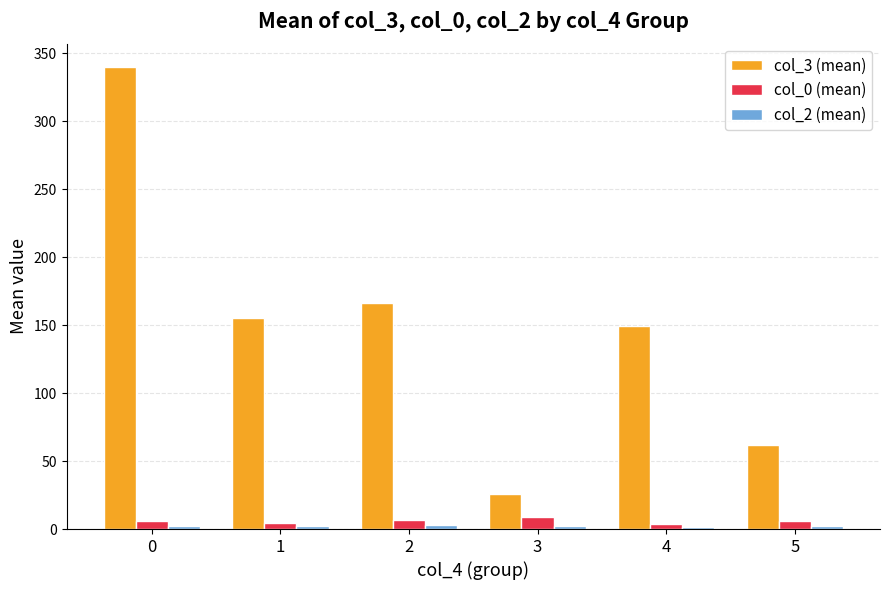

Is it true that col_3 (mean) equals 340.0 at 0?

True